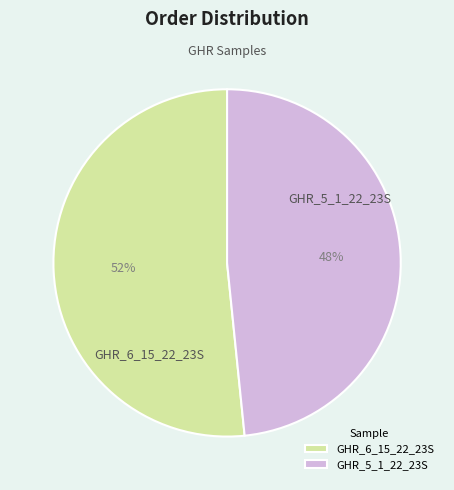

Is there any slice that represents more than half of the pie?

Yes